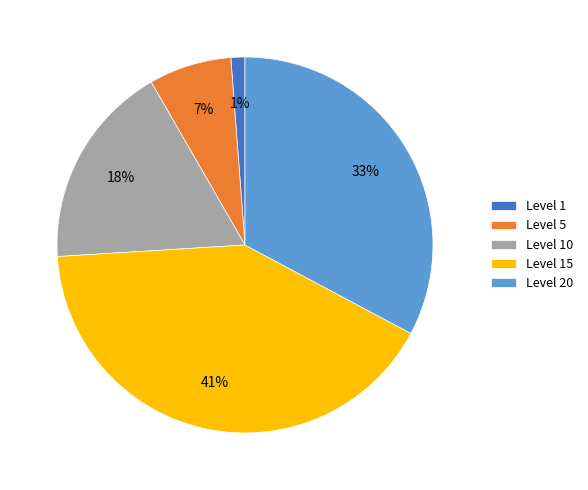

Rank the categories by value from highest to lowest.

Level 15, Level 20, Level 10, Level 5, Level 1